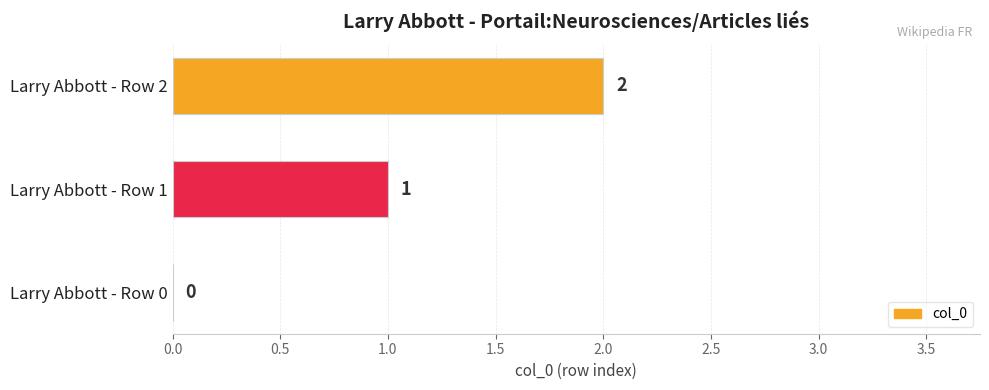

What is the change in value from Larry Abbott - Row 0 to Larry Abbott - Row 1?

+1